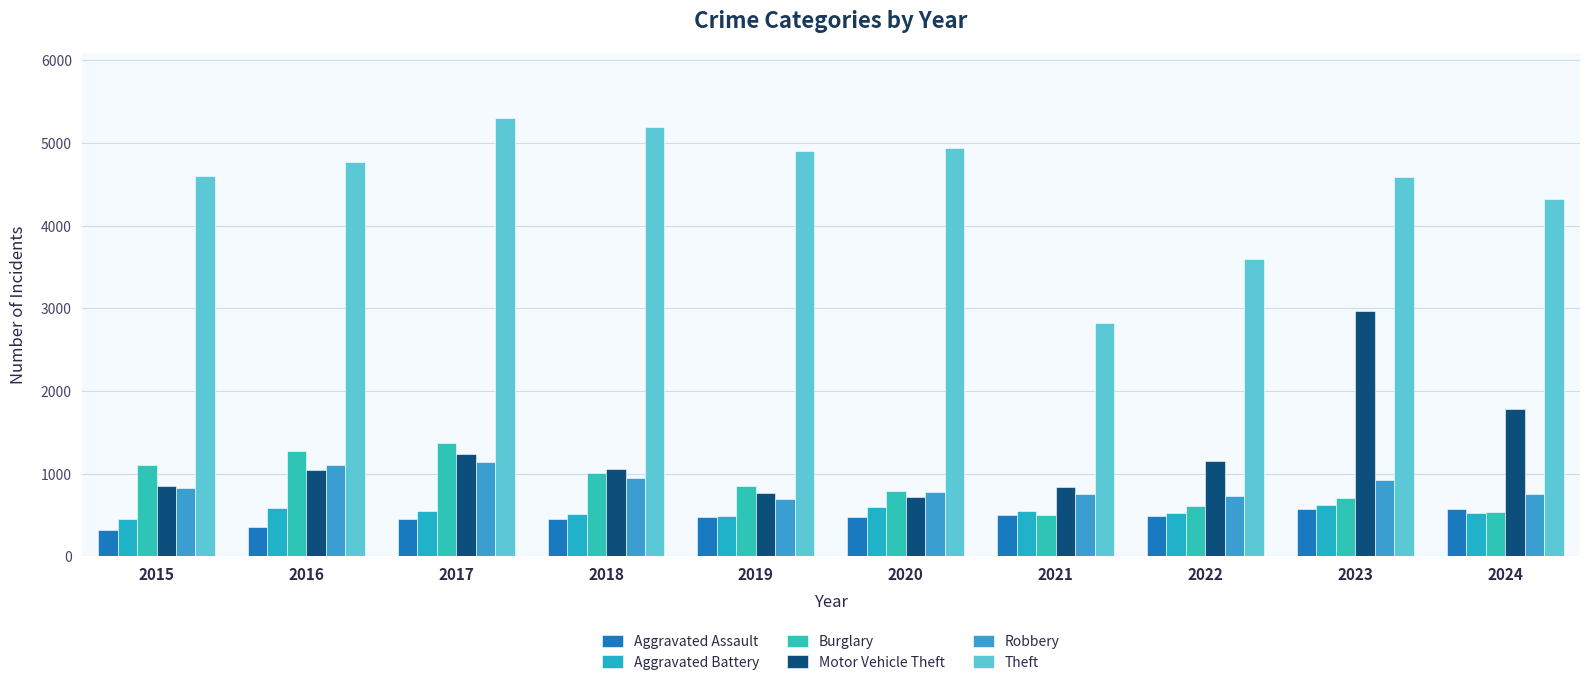

True or false: Burglary has a value of 1011 at 2018.

True